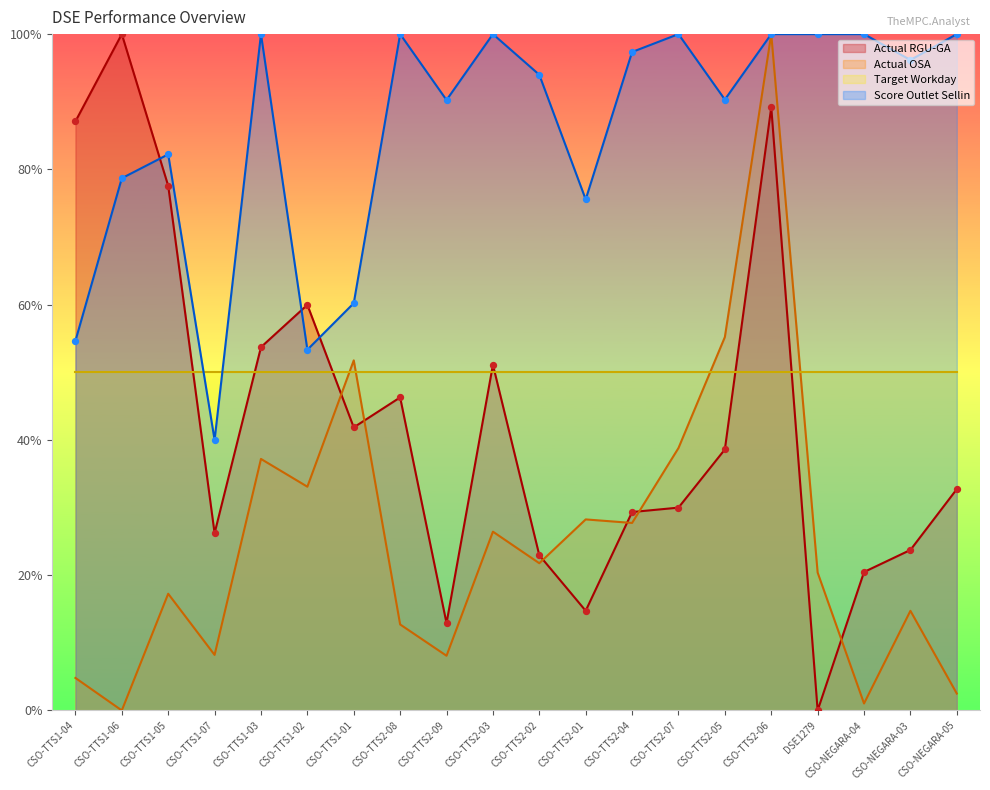

Is the value of Score Outlet Sellin at DSE1279 greater than the value of Actual OSA at CSO-TTS2-04?

Yes